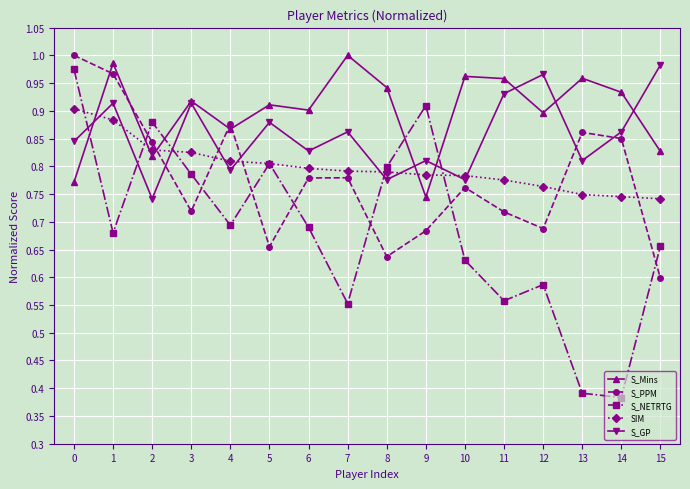

Is it true that S_PPM equals 0.9 at 4?

True